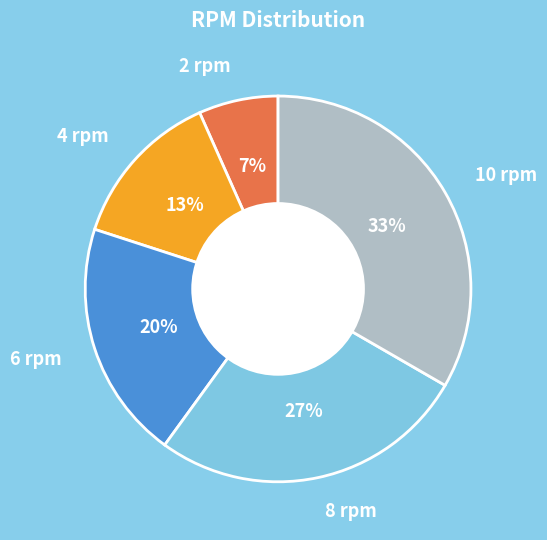

To the nearest percent, what is the average slice percentage?

20%